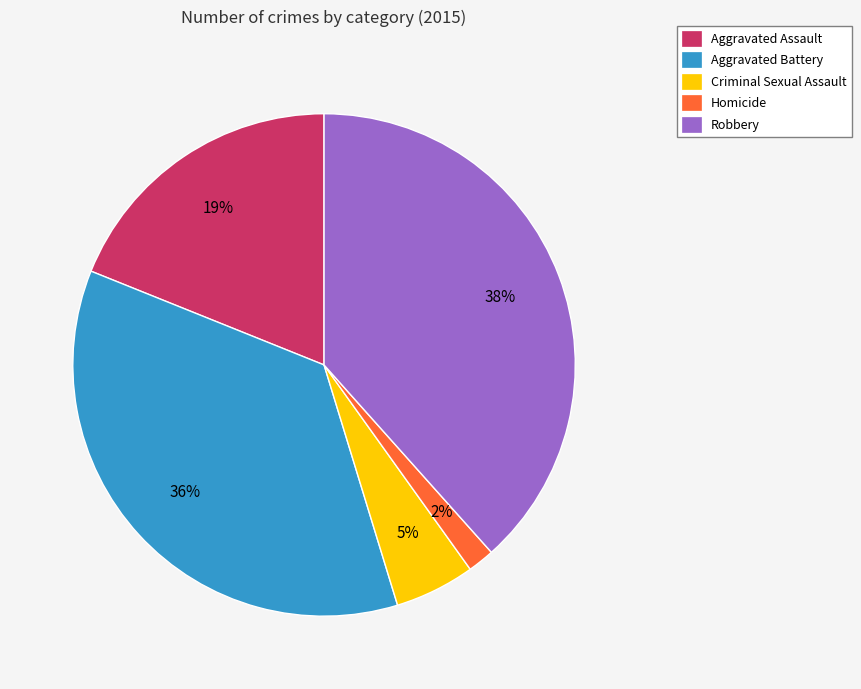

What is the largest slice in the pie chart?

Robbery